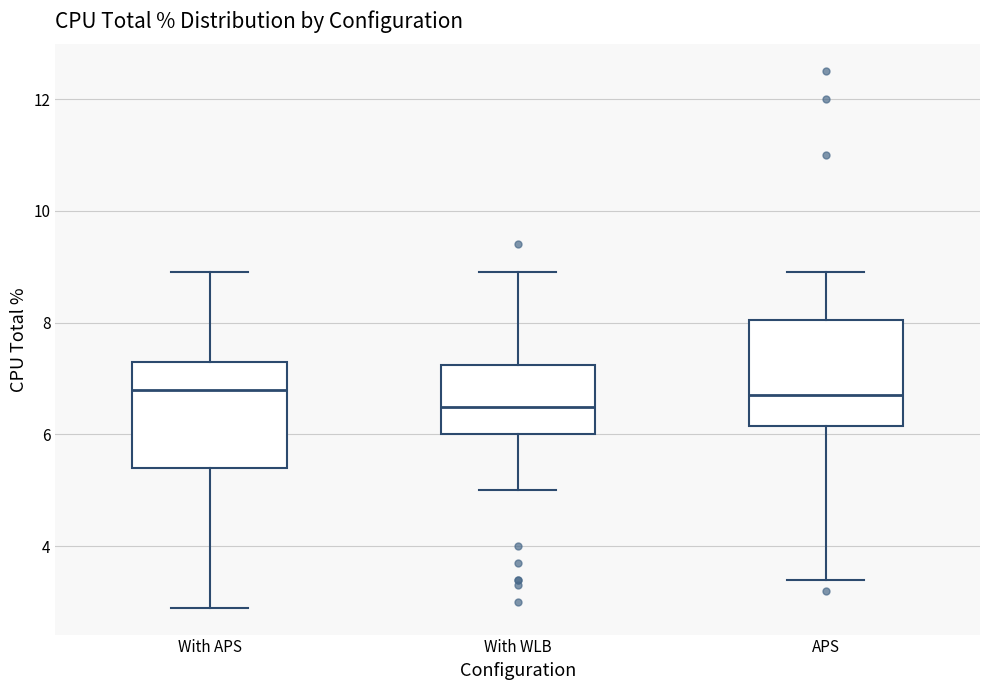

Where is the lower edge of the box for With APS on the y-axis? The values are not printed on the chart, so give them approximately, as read against the axis.

5.4